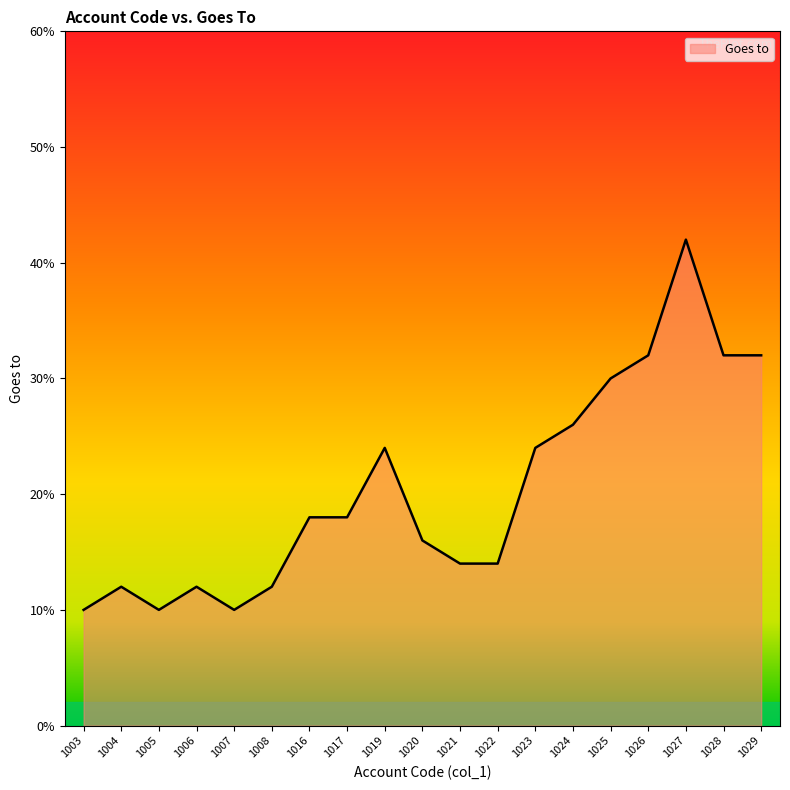

Which label corresponds to the largest value in the chart?

1027